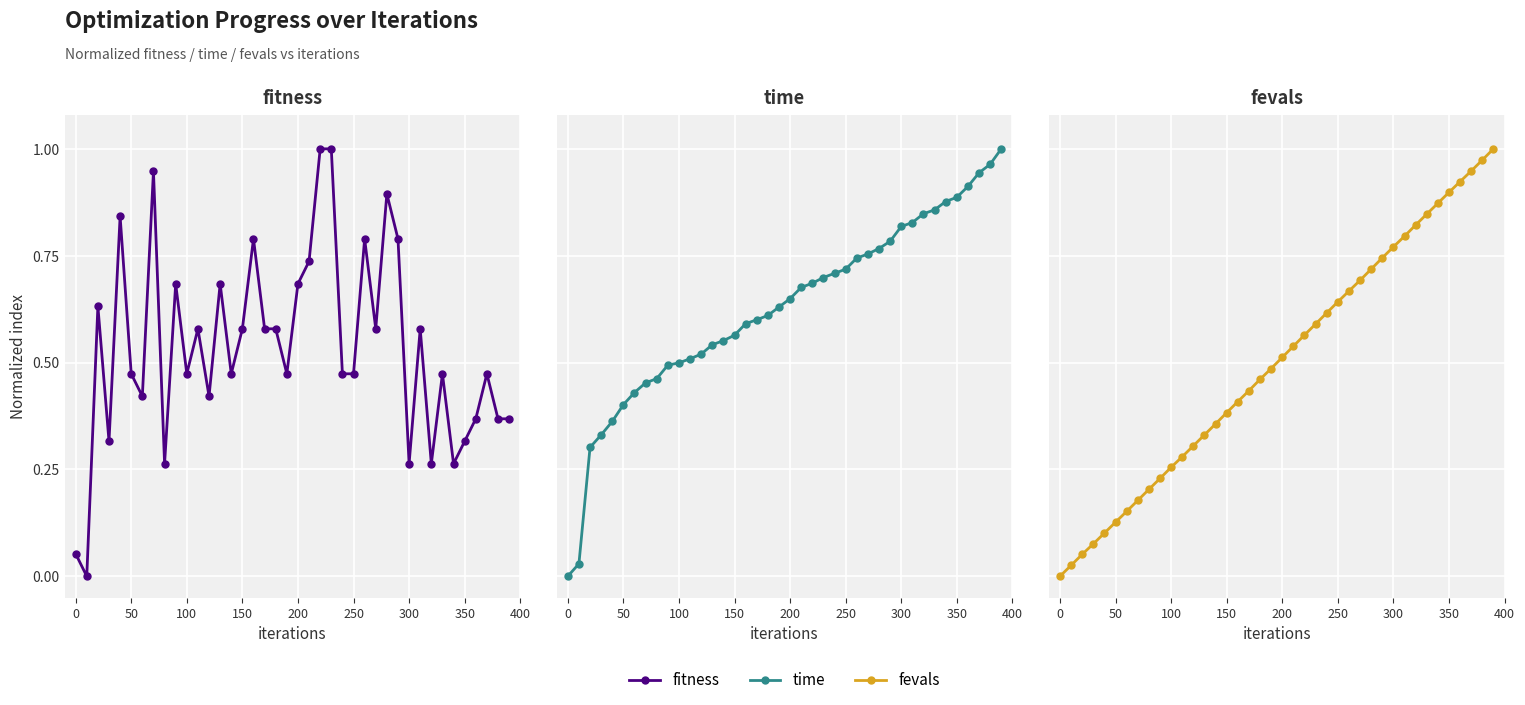

Which series ends up on top after the final intersection of time and fitness?

time